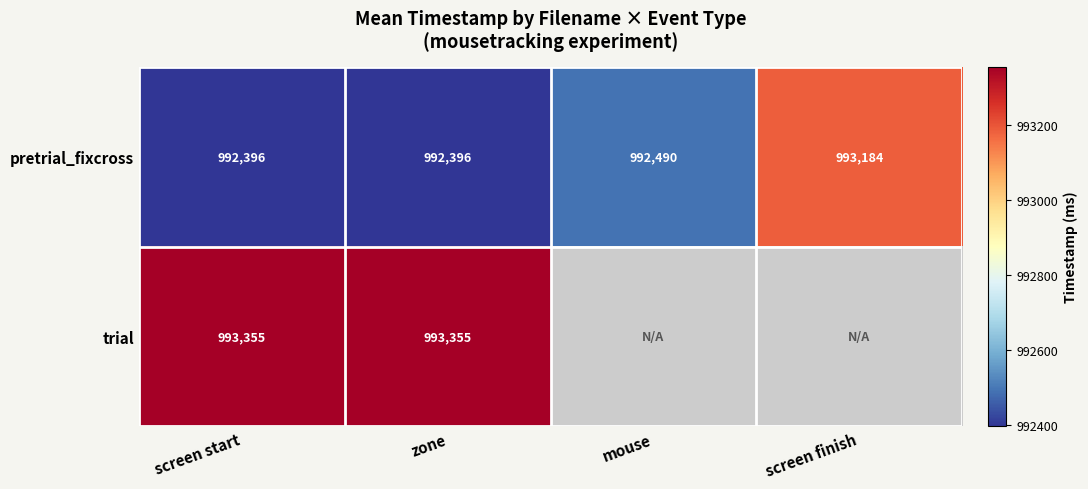

What is the total value across all series at screen start?

1985751